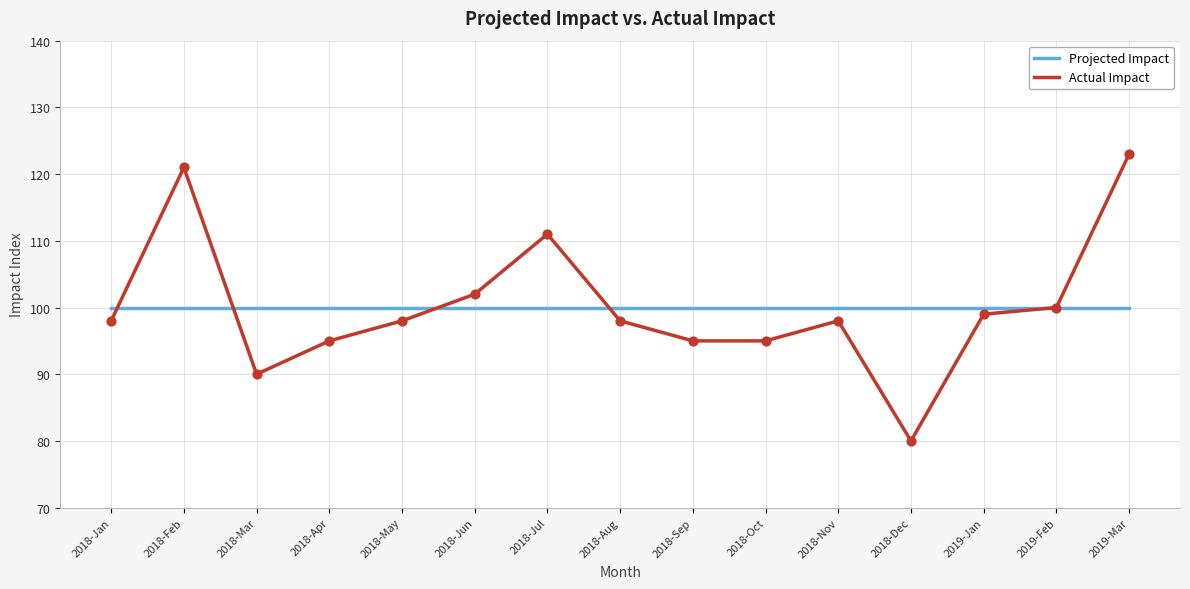

At which category is the sum across all series the highest?

2019-Mar